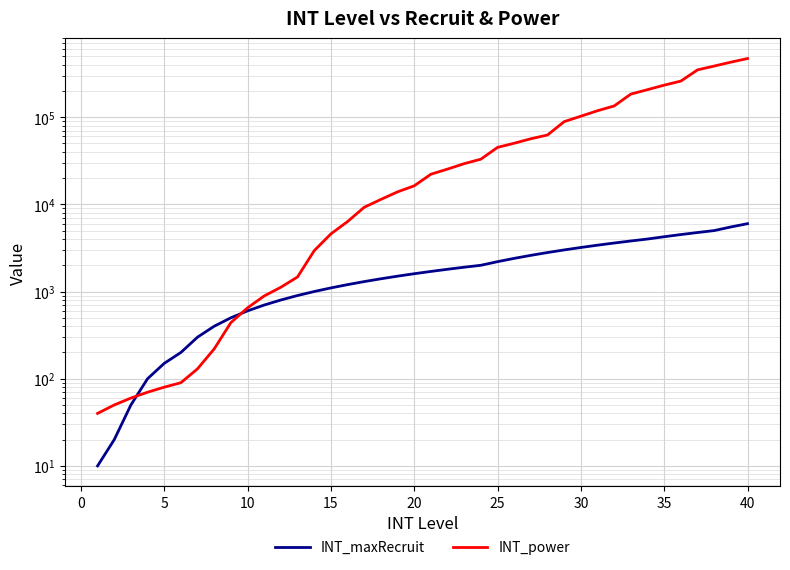

Rank the series by their average value, from lowest to highest.

INT_maxRecruit, INT_power